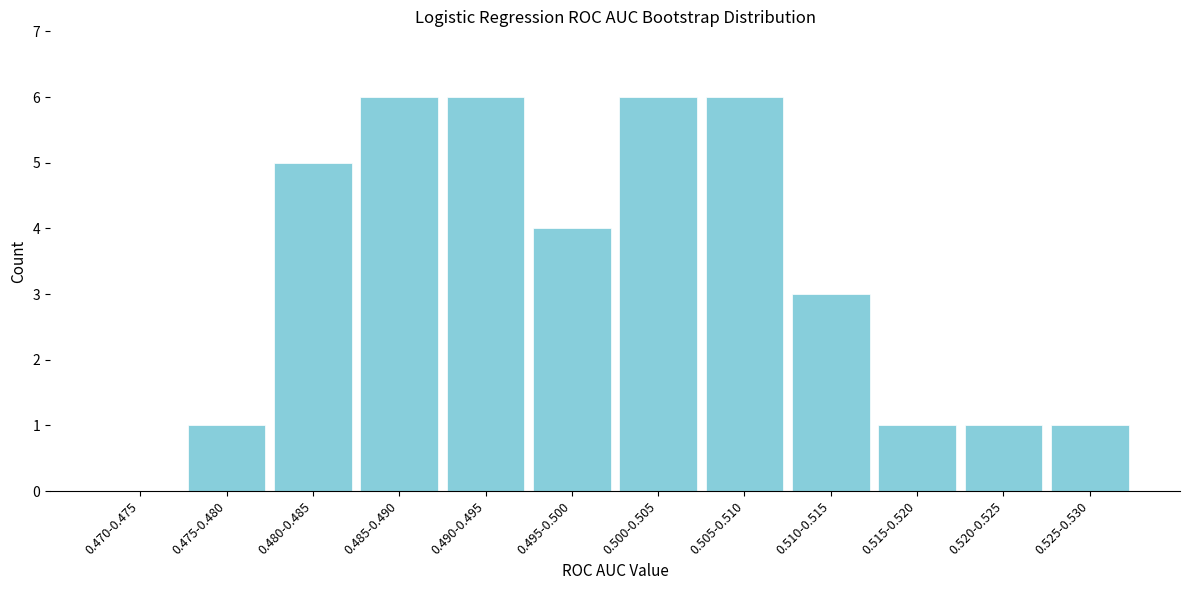

Reading left to right, extract all data points from this chart.

0.470-0.475=0	0.475-0.480=1	0.480-0.485=5	0.485-0.490=6	0.490-0.495=6	0.495-0.500=4	0.500-0.505=6	0.505-0.510=6	0.510-0.515=3	0.515-0.520=1	0.520-0.525=1	0.525-0.530=1